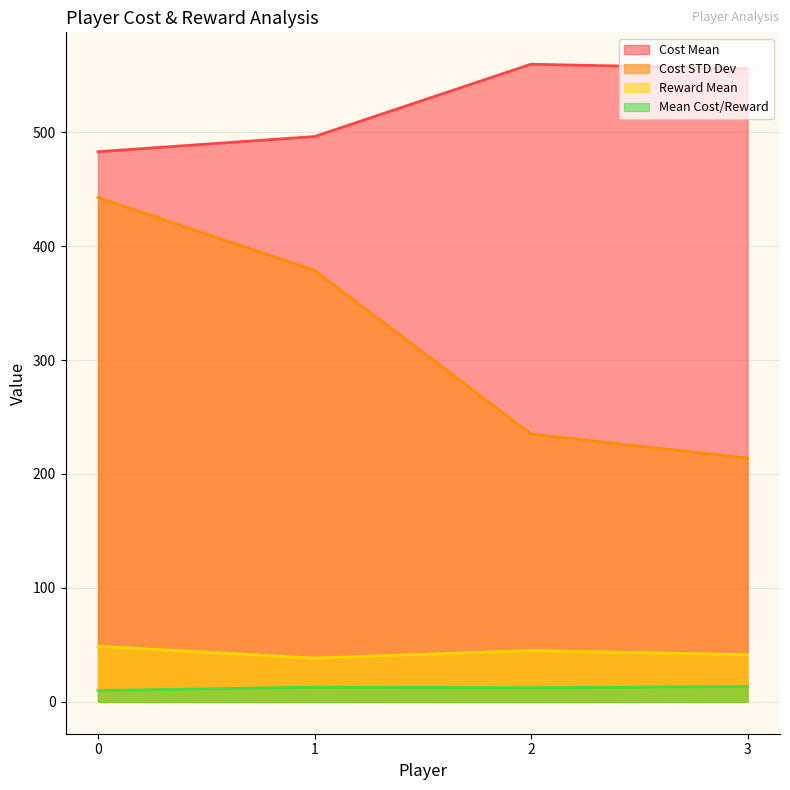

Read the Cost Mean value at 3.

555.8